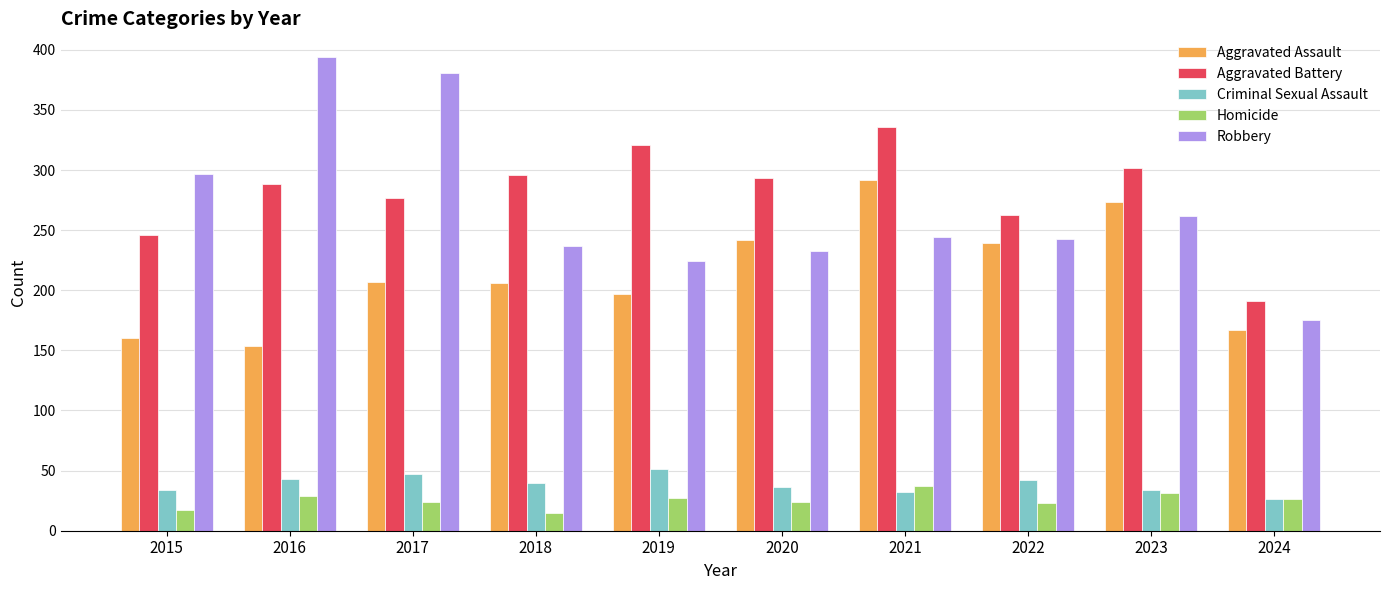

What are all the series names shown in the legend?

Aggravated Assault, Aggravated Battery, Criminal Sexual Assault, Homicide, Robbery